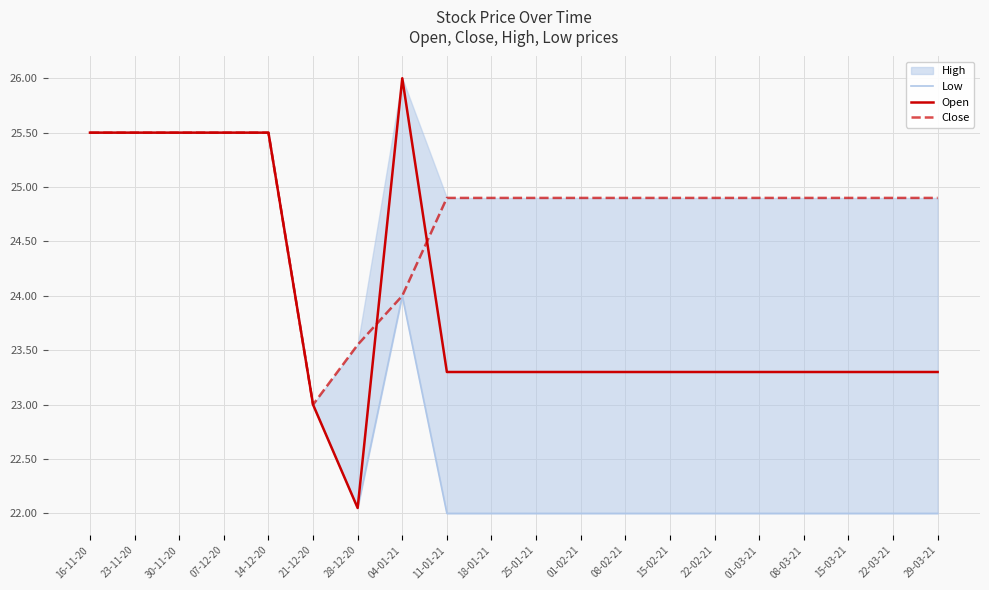

True or false: Close and Low cross at least once.

False